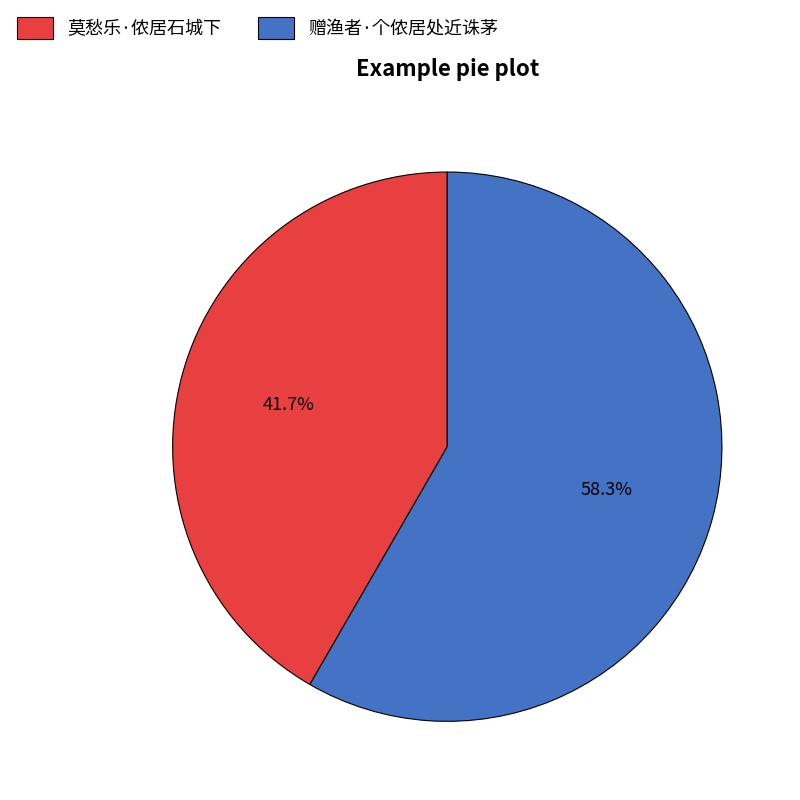

True or false: 赠渔者·个侬居处近诛茅 accounts for 52% of the total.

False